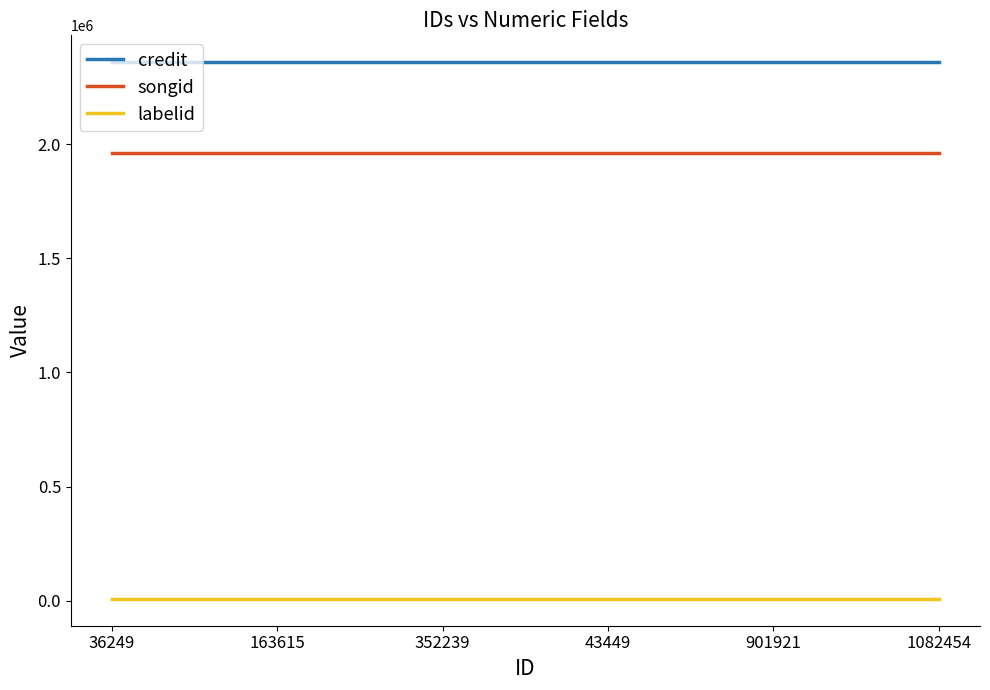

At 1082454, list the series in order from smallest to largest.

labelid, songid, credit